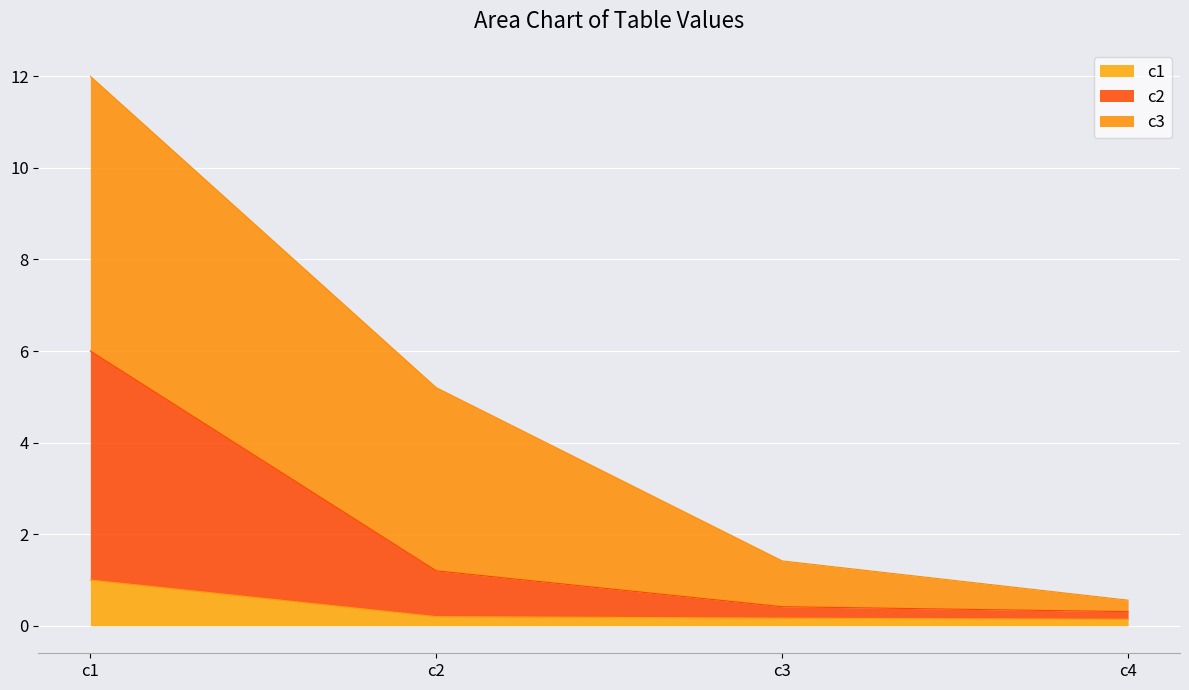

The value of c1 at c1 is 0.3. True or false?

False